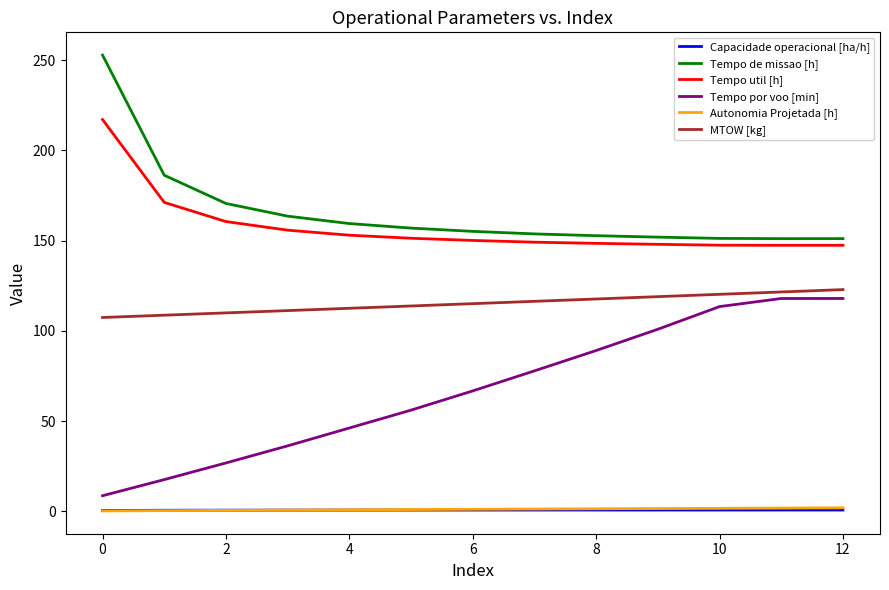

What is the minimum value for Tempo por voo [min]?

8.6